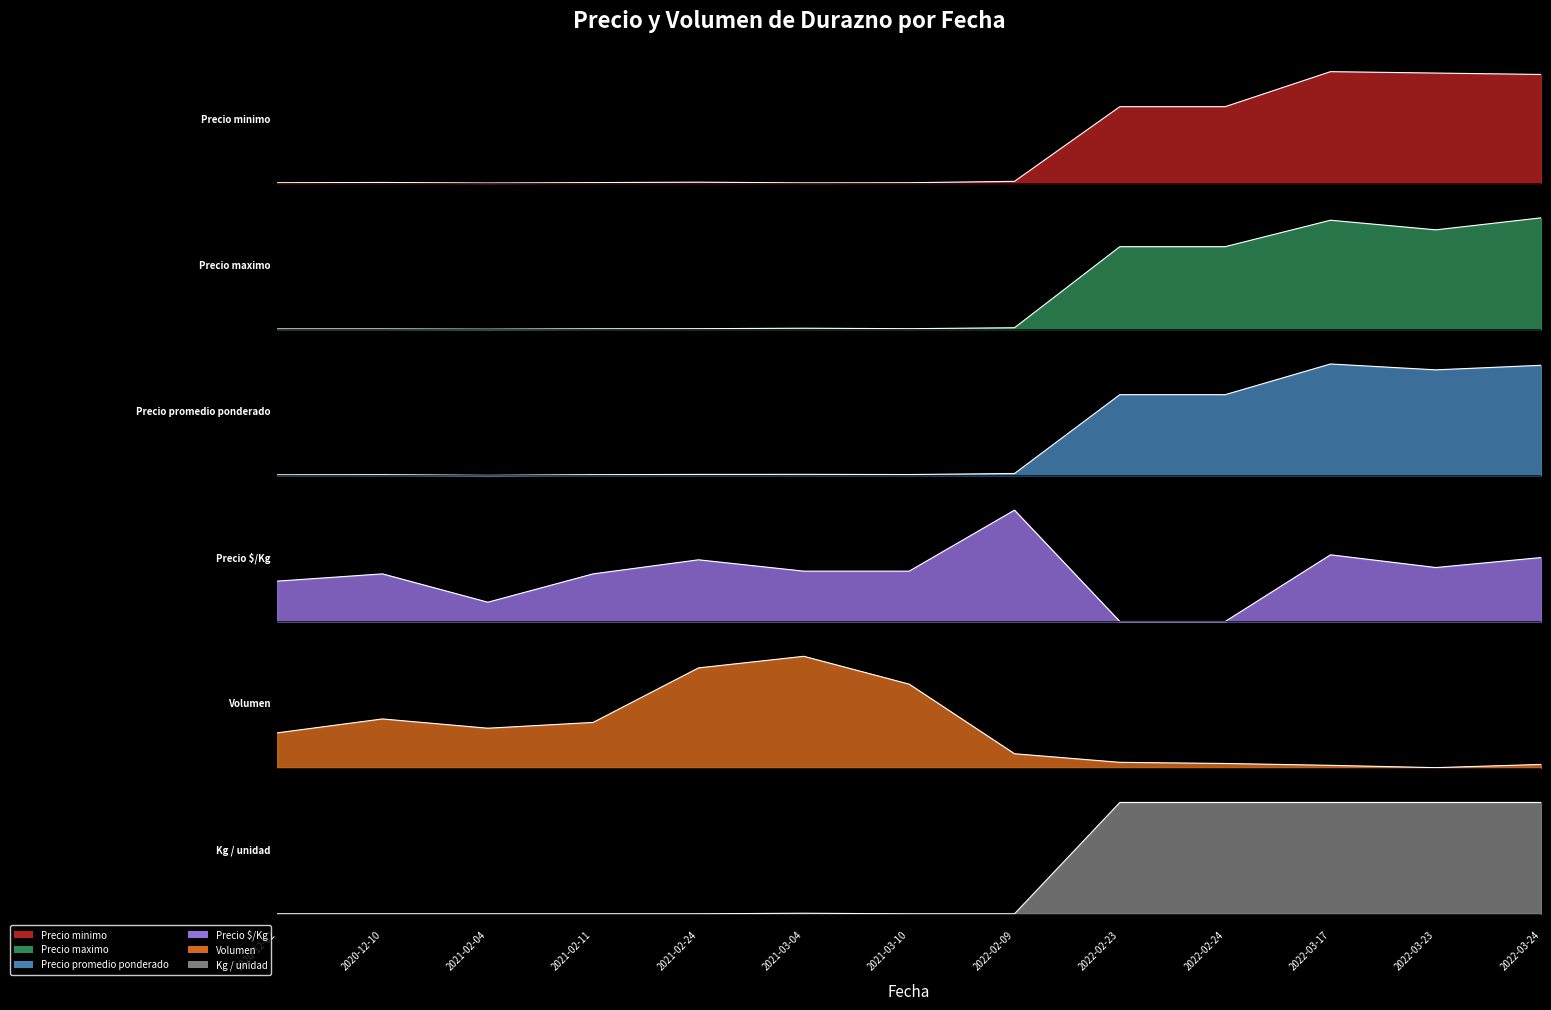

What is the spread (max minus min) of values at 2022-03-17?

1.0